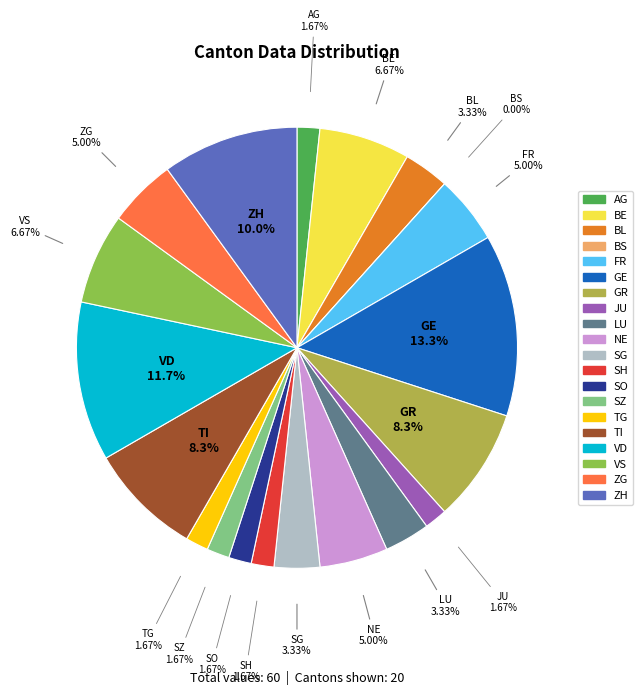

To the nearest percent, what is the difference between the largest and smallest slice percentages?

13%